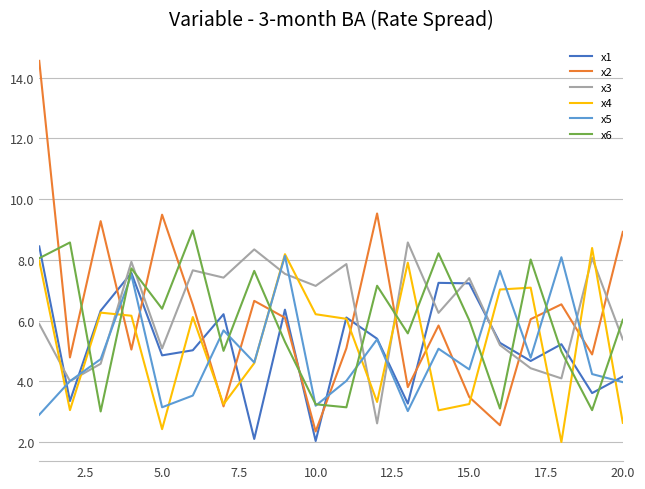

What is the smallest value displayed?

2.0